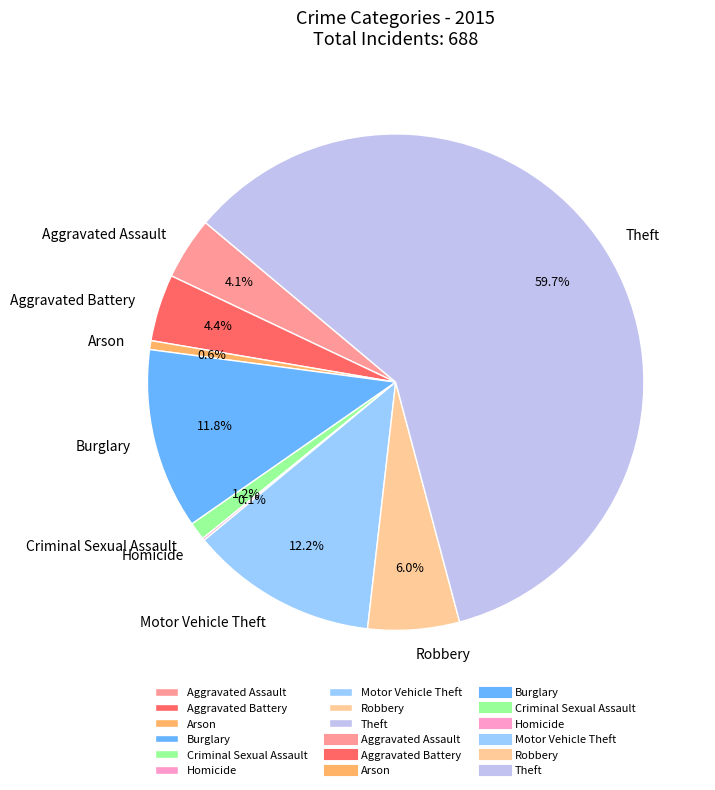

What is the ratio of the value at Aggravated Assault to the value at Motor Vehicle Theft?

0.3